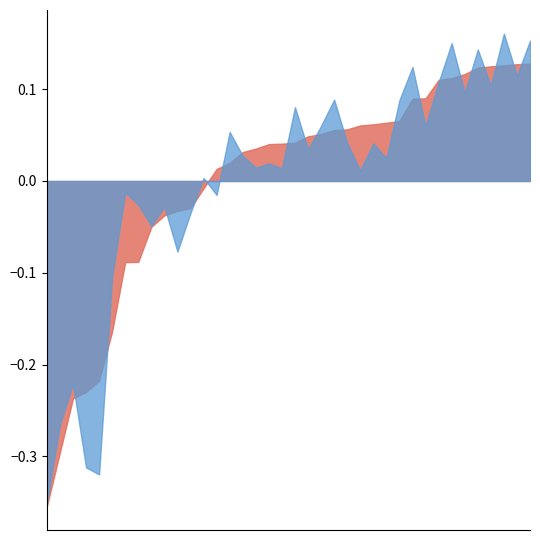

Does the chart have visible grid lines?

No